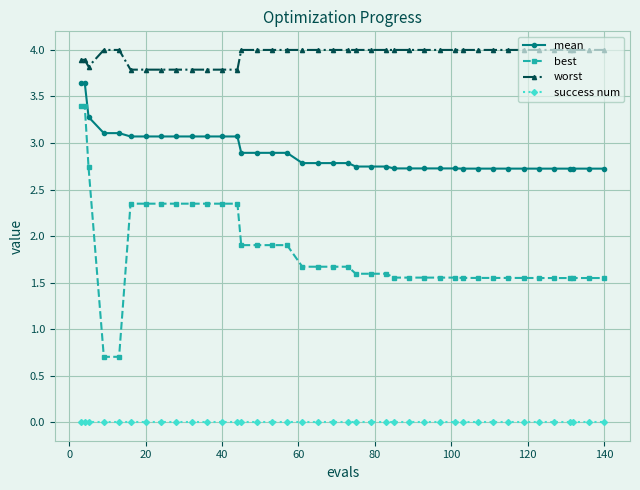

Which series has the largest total across all categories?

worst